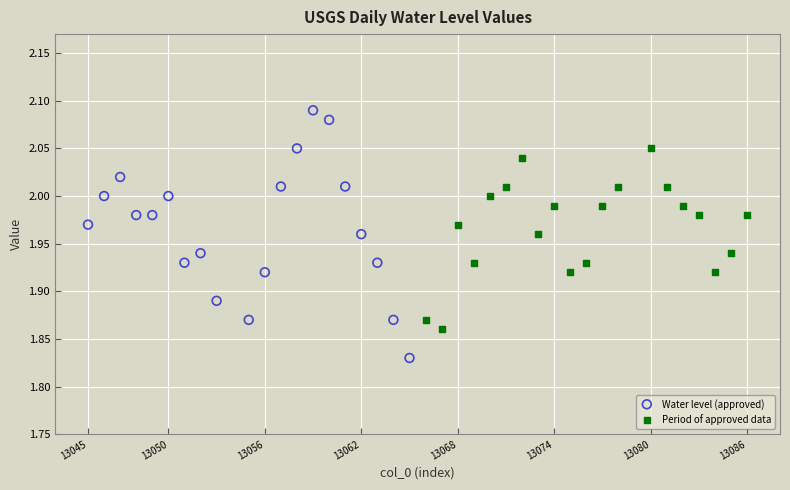

Which series has the largest Y range (max minus min)?

Water level (approved)